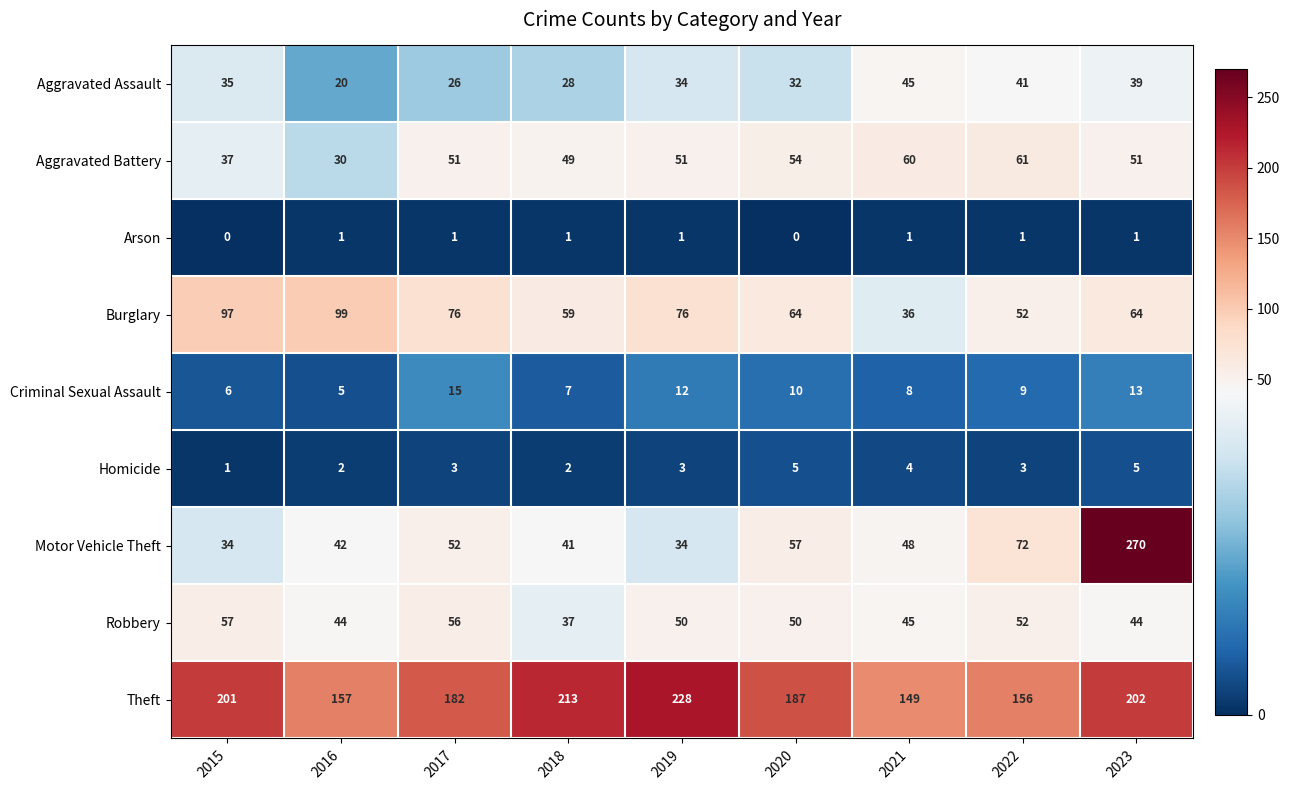

Is it true that Theft equals 67 at 2019?

False